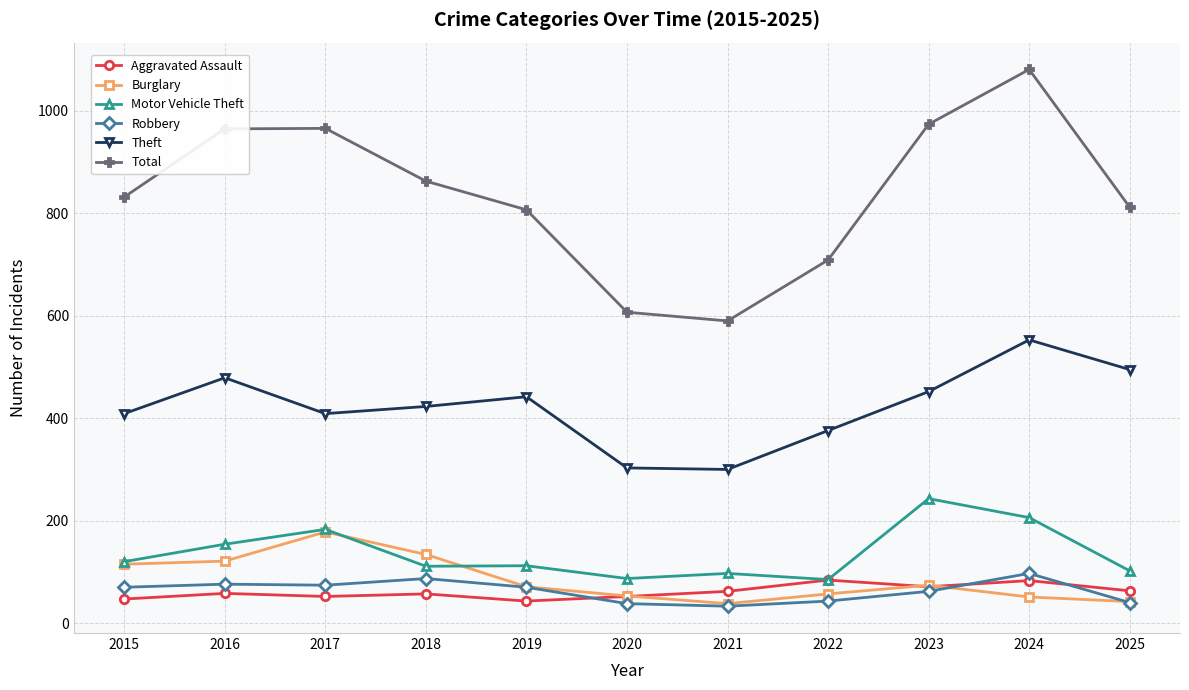

What is the spread (max minus min) of values at 2025?

772